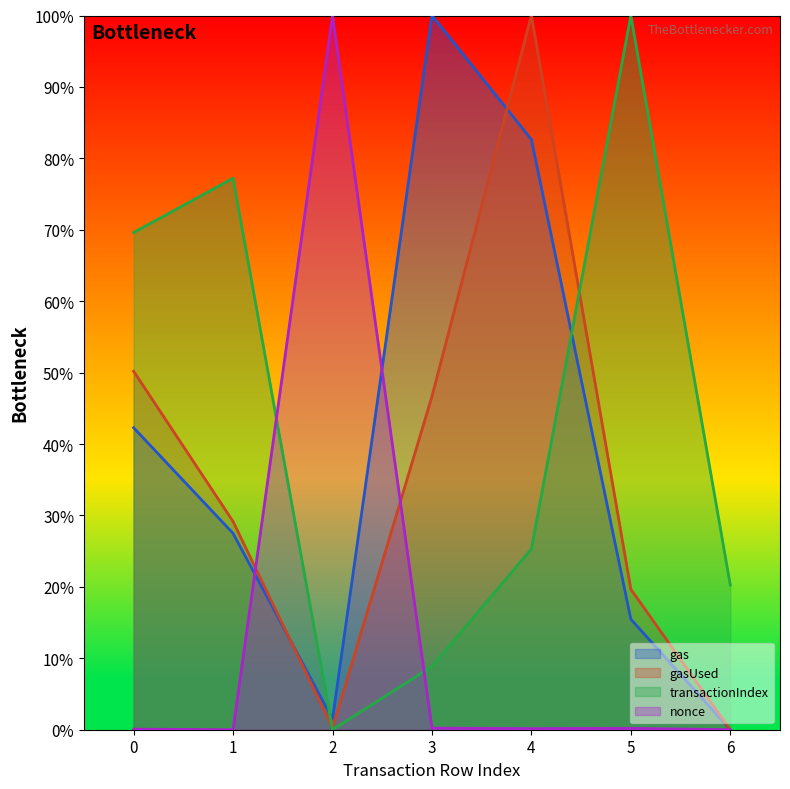

What is the difference between the second highest and minimum values in the nonce series?

0.2